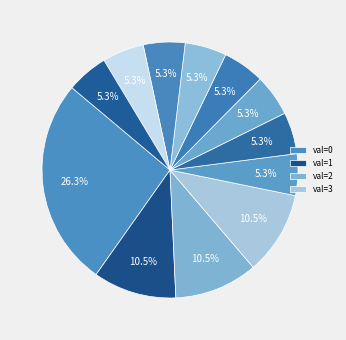

How many slices are in this pie chart?

12